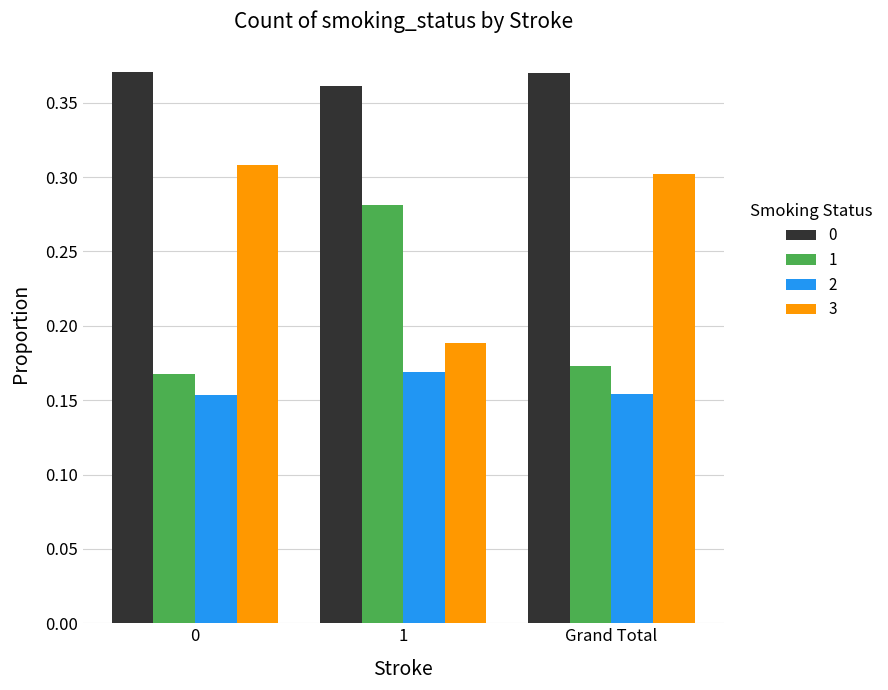

True or false: 0 has a value of 0.7 at Grand Total.

False